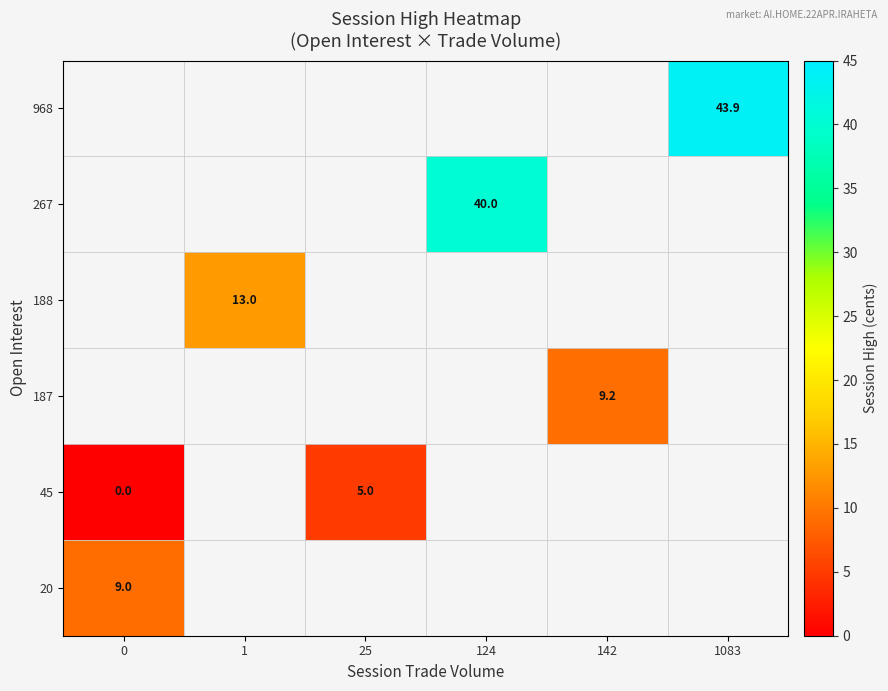

The 187 series shows 12.6 at 142. True or false?

False